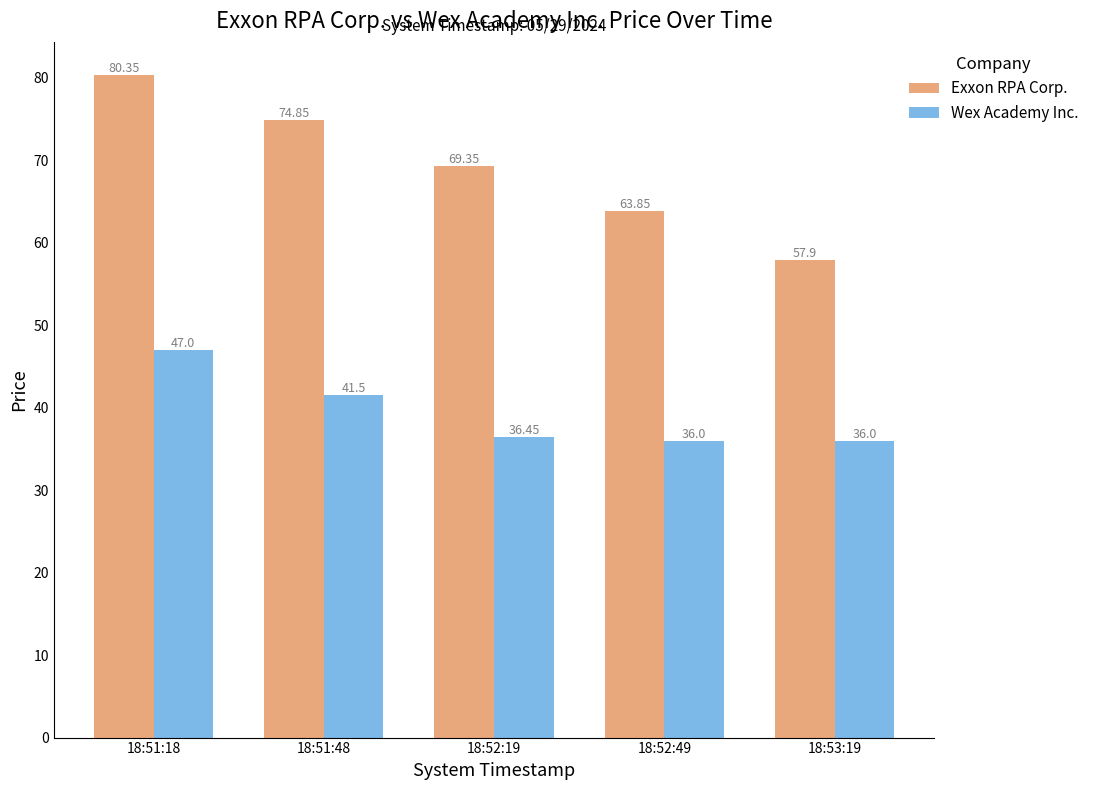

Which series changed the most between 18:51:18 and 18:53:19?

Exxon RPA Corp.